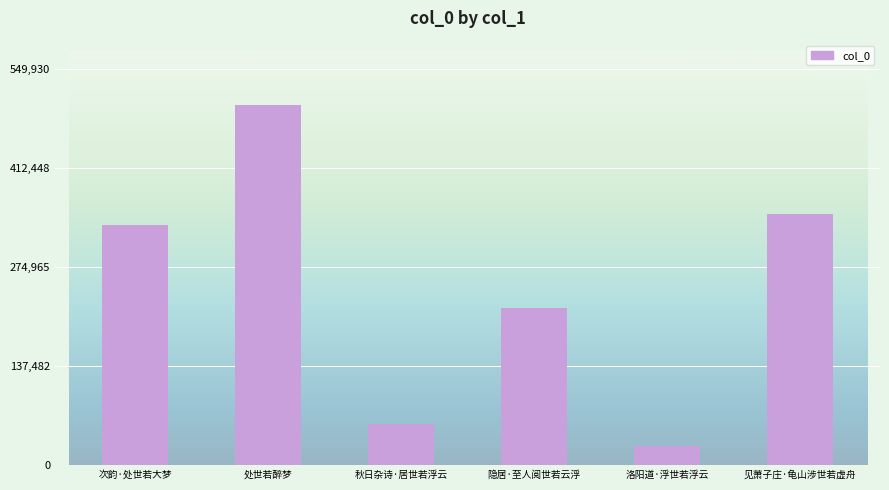

What is the difference between the second highest and second lowest values?

292442